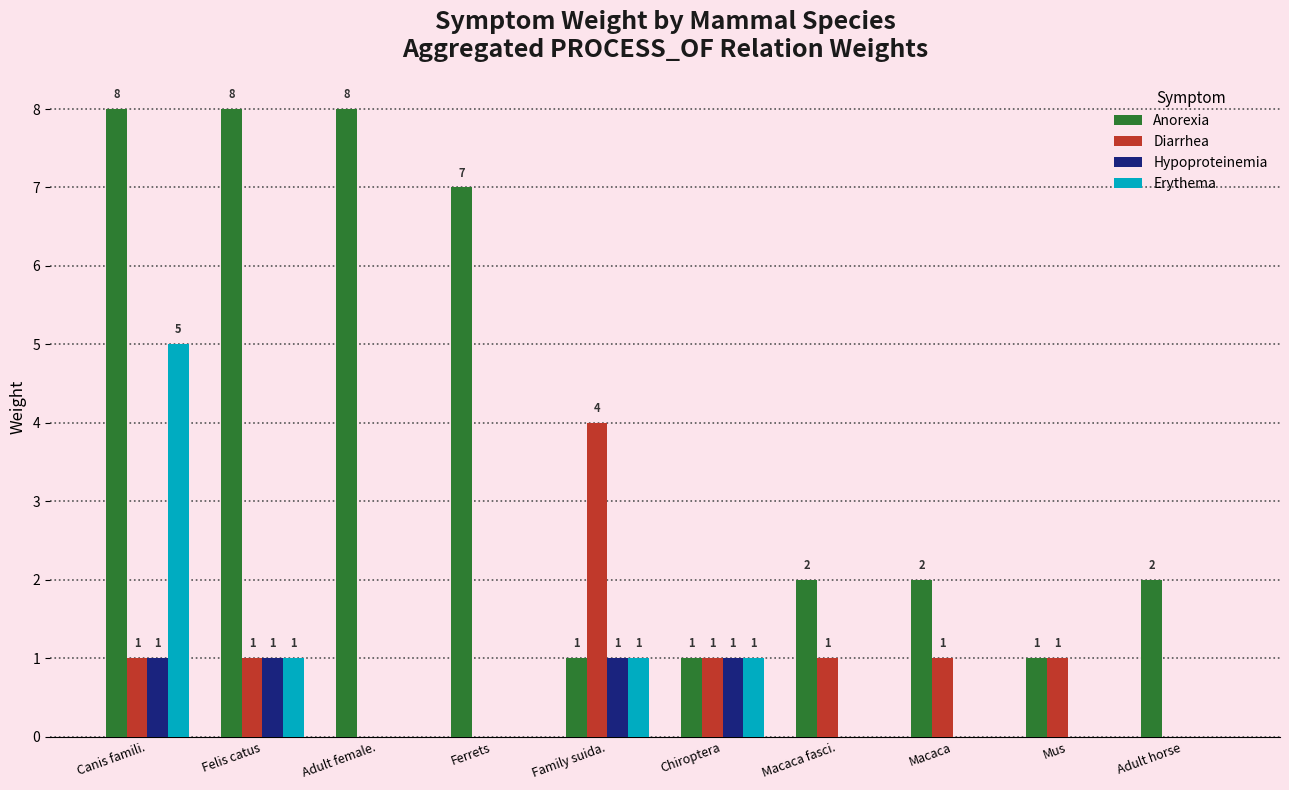

Which series changed the most between Adult female. and Ferrets?

Anorexia